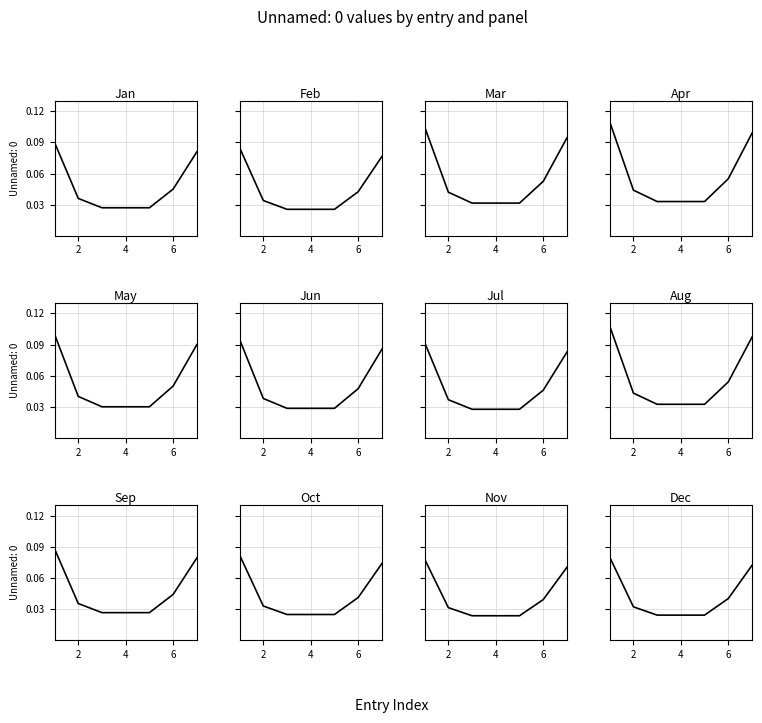

Reading left to right, extract all data points from this chart.

0.1	0.0	0.0	0.0	0.0	0.0	0.1